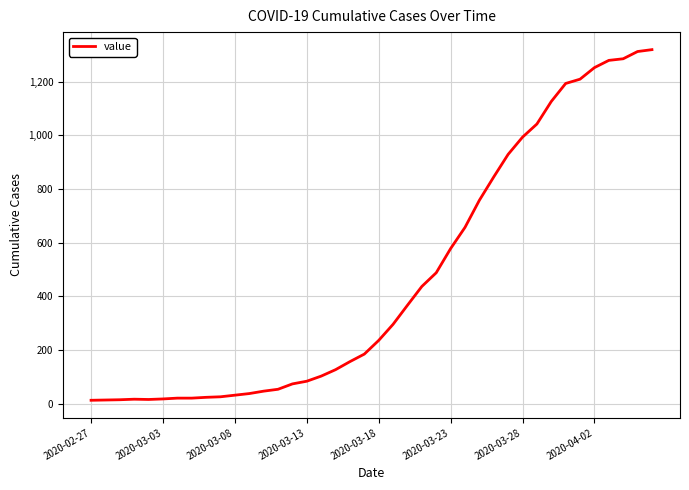

What is the difference between the maximum and minimum values?

1306